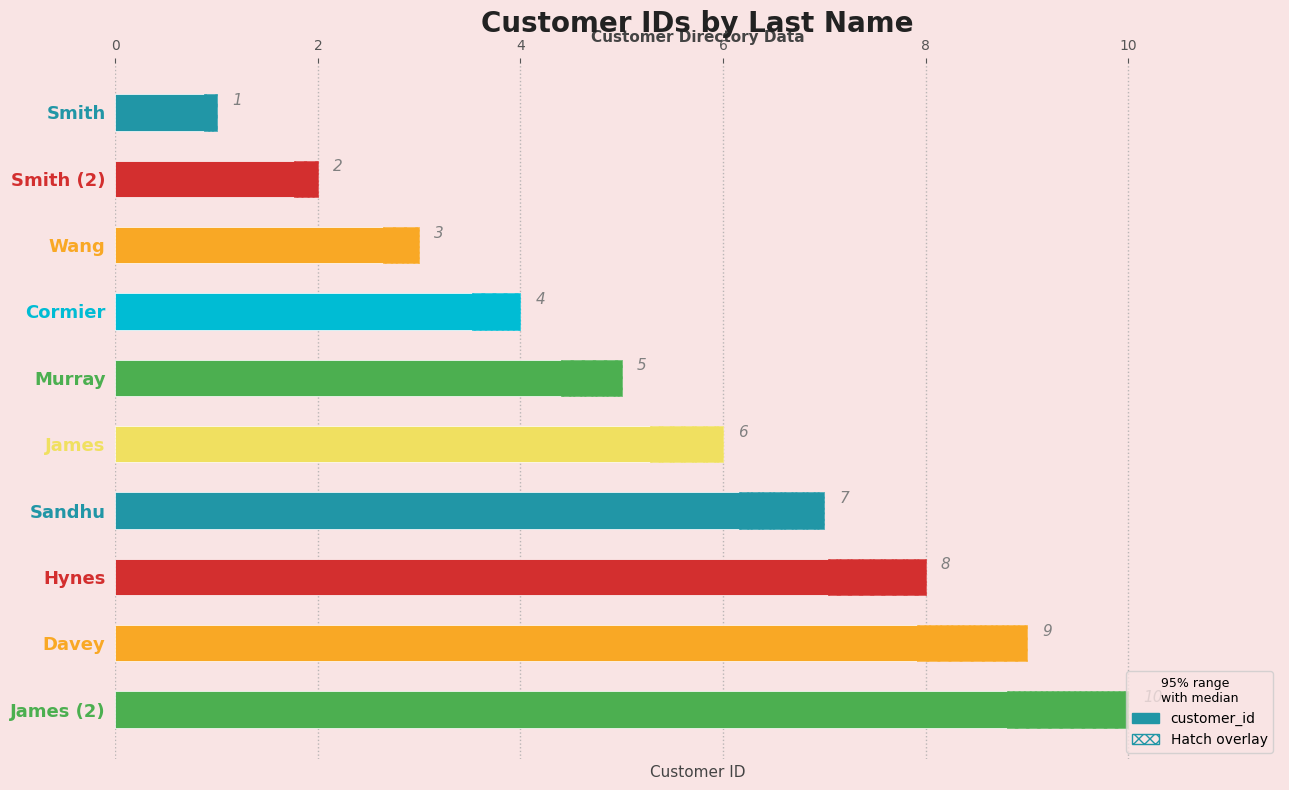

Count the values in the range 3 to 8.

6